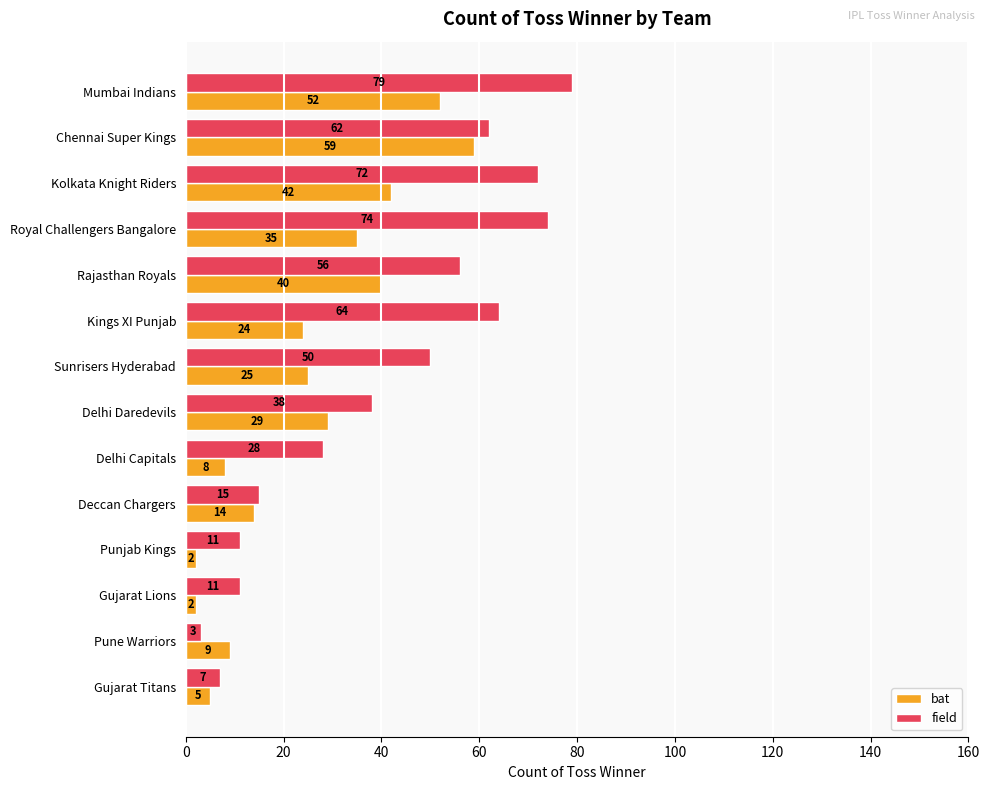

At which label is field closest to 41?

Delhi Daredevils